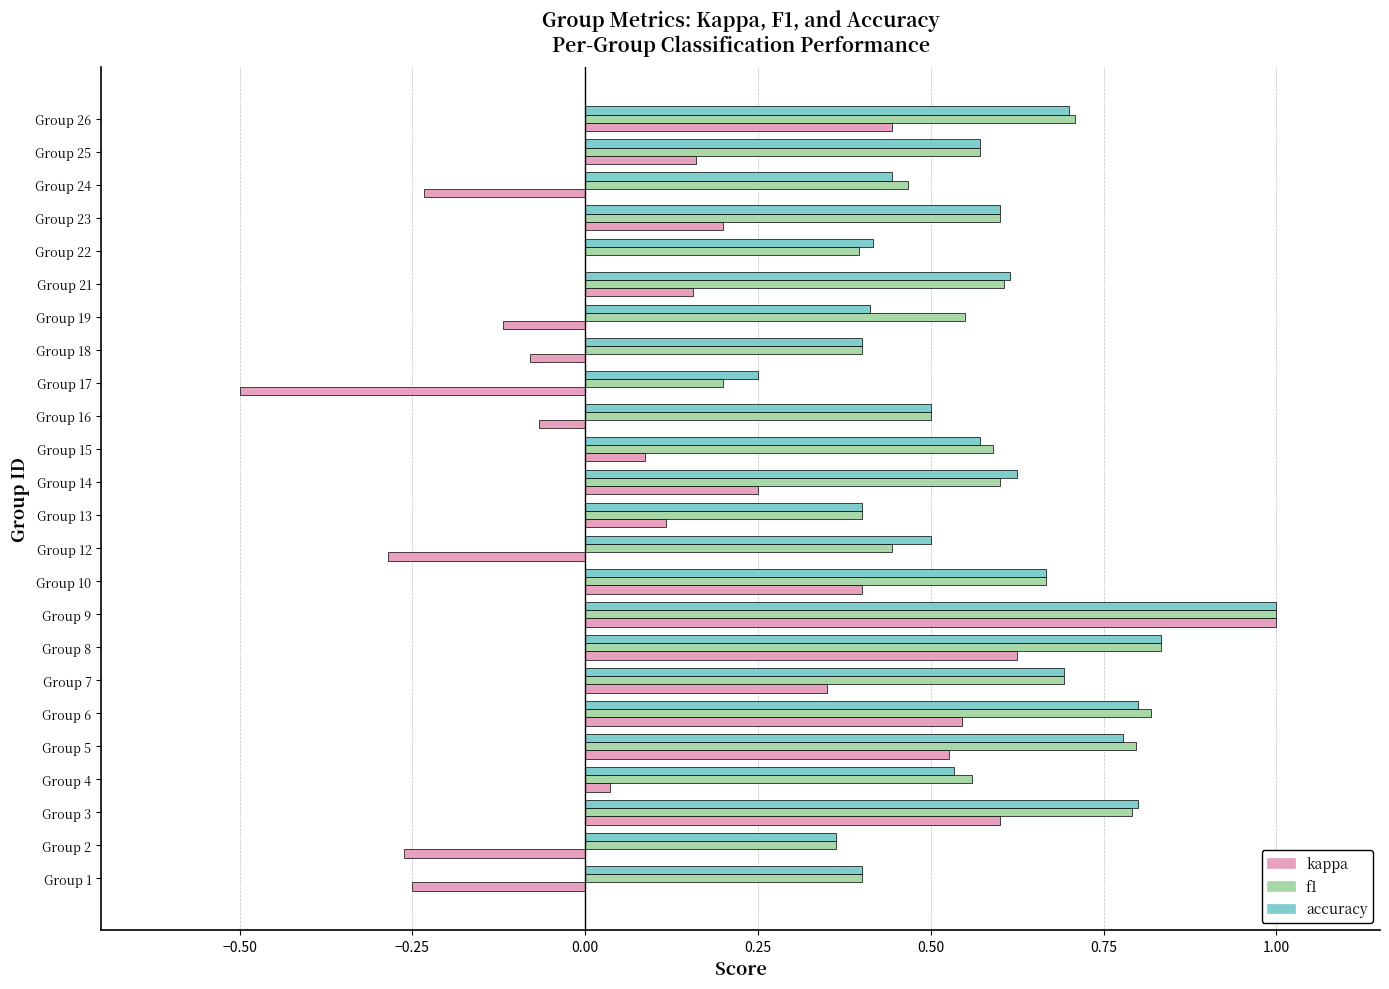

What is the sum of all f1 values?

14.0